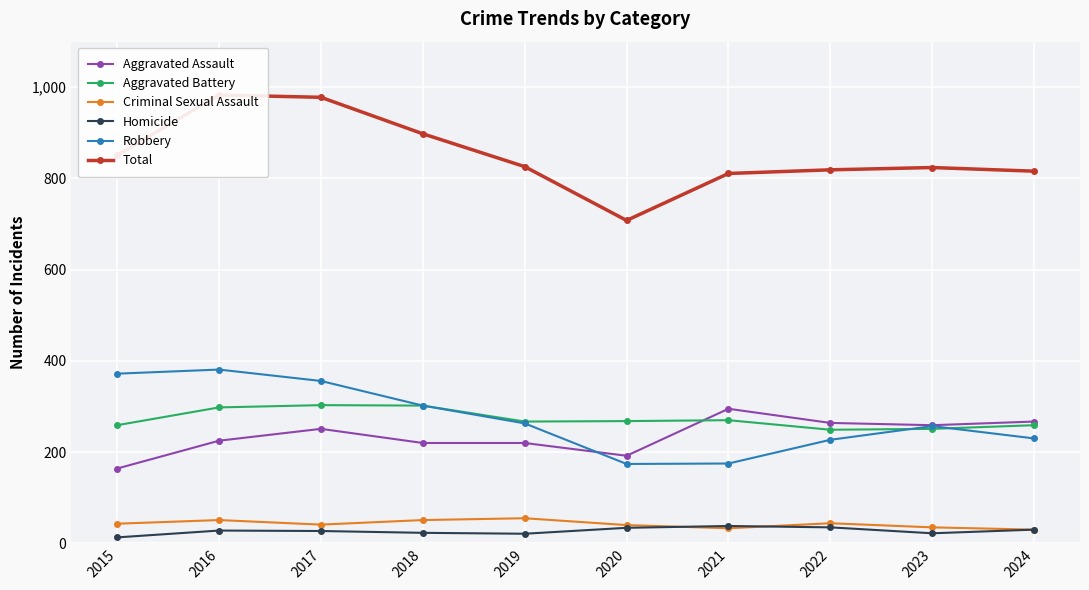

Between which two adjacent categories do Aggravated Assault and Robbery first intersect?

2019 and 2020